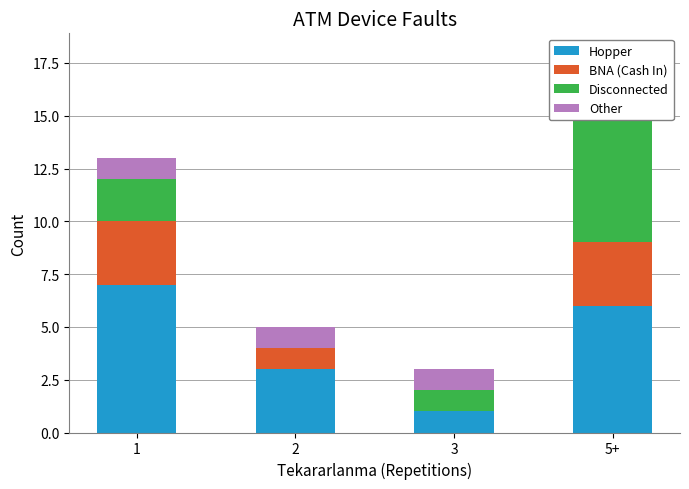

What is the difference between the highest and lowest values at 3?

1